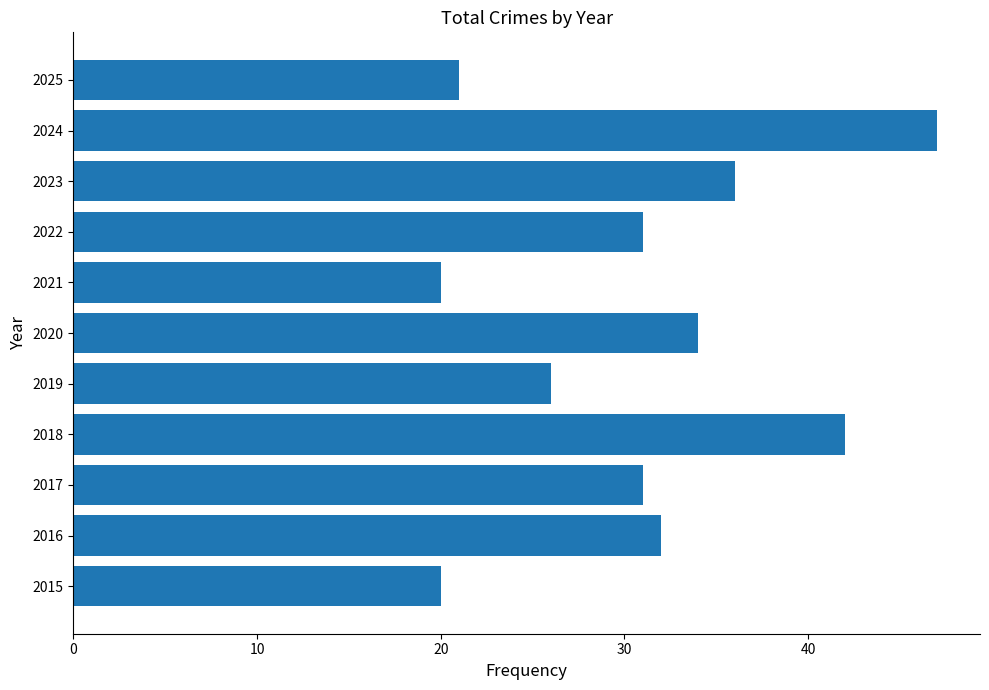

What is the difference between the second highest and second lowest values?

22